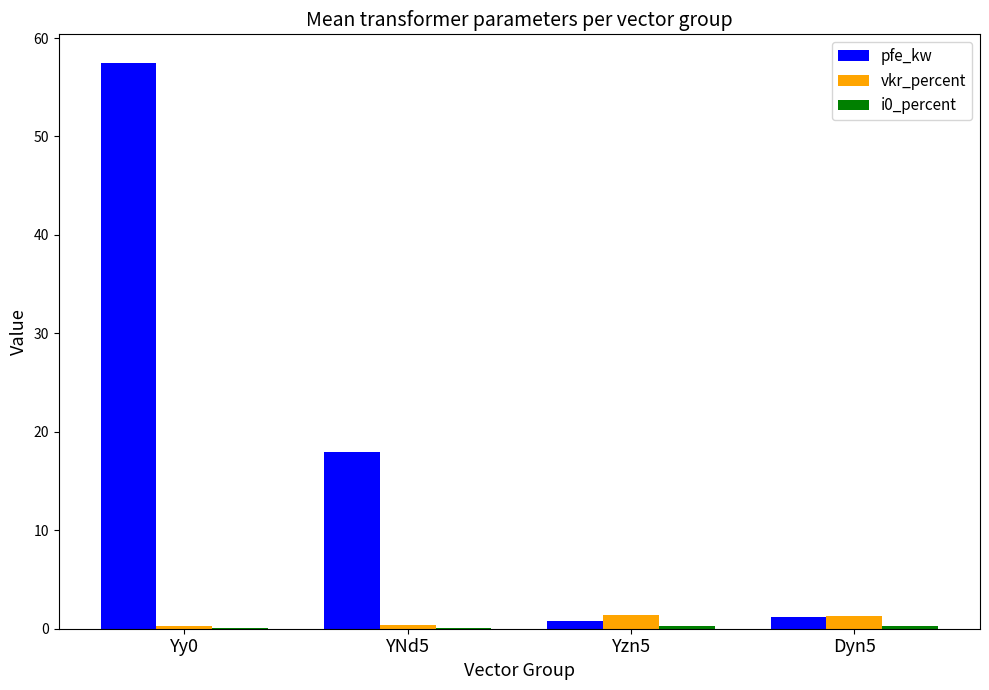

What is the highest value of the vkr_percent series?

1.4